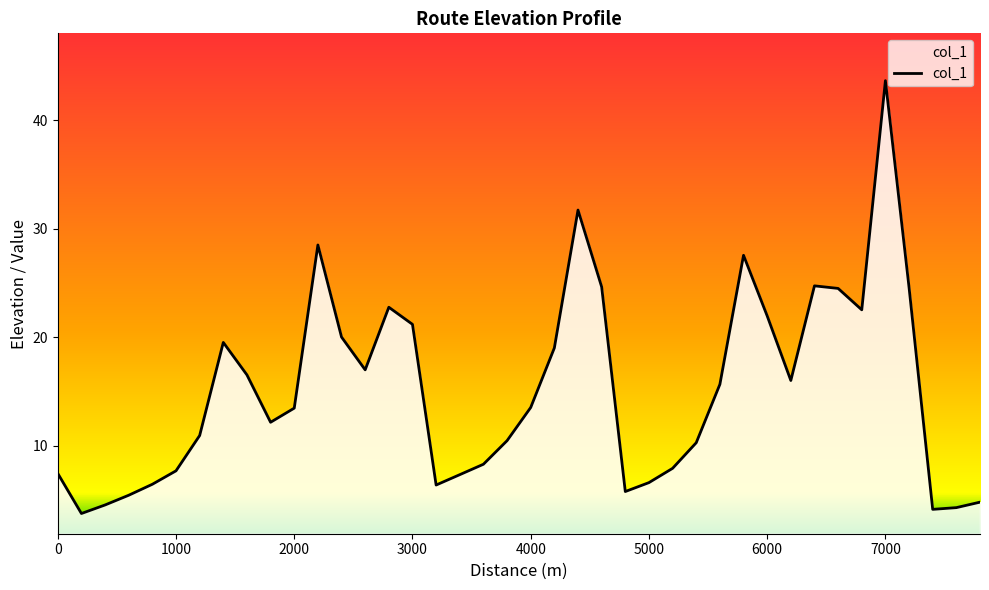

What is the smallest value displayed?

3.7